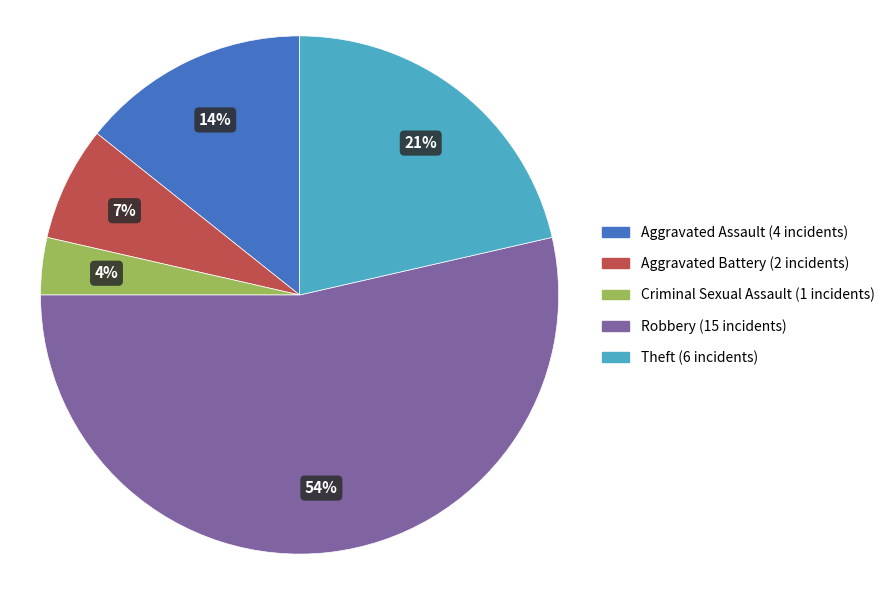

Which category has the smallest portion of the pie?

Criminal Sexual Assault